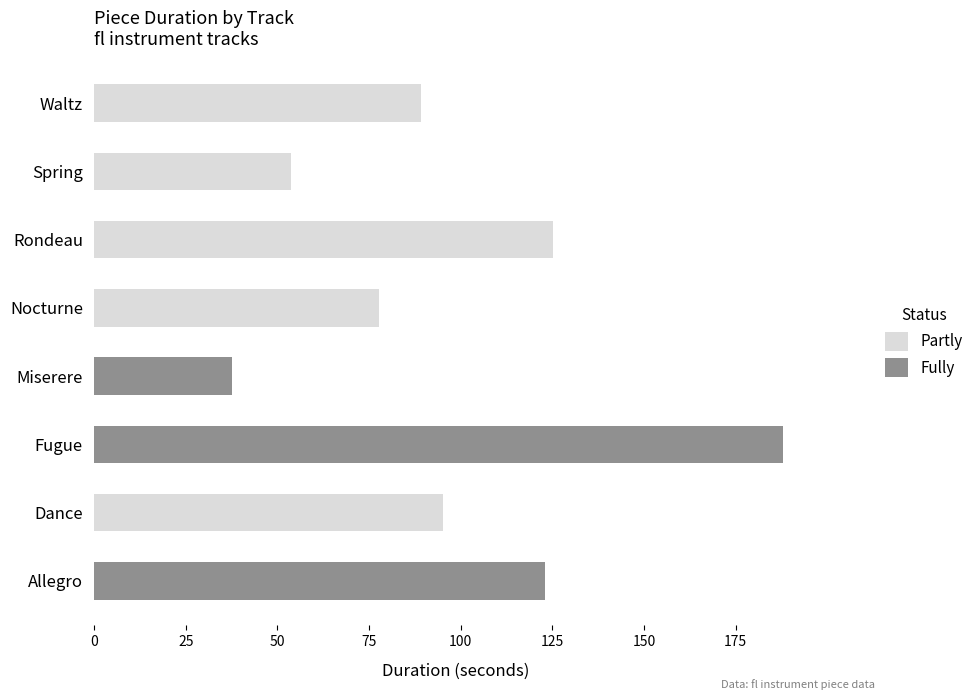

Read the Partly value at Miserere.

37.5